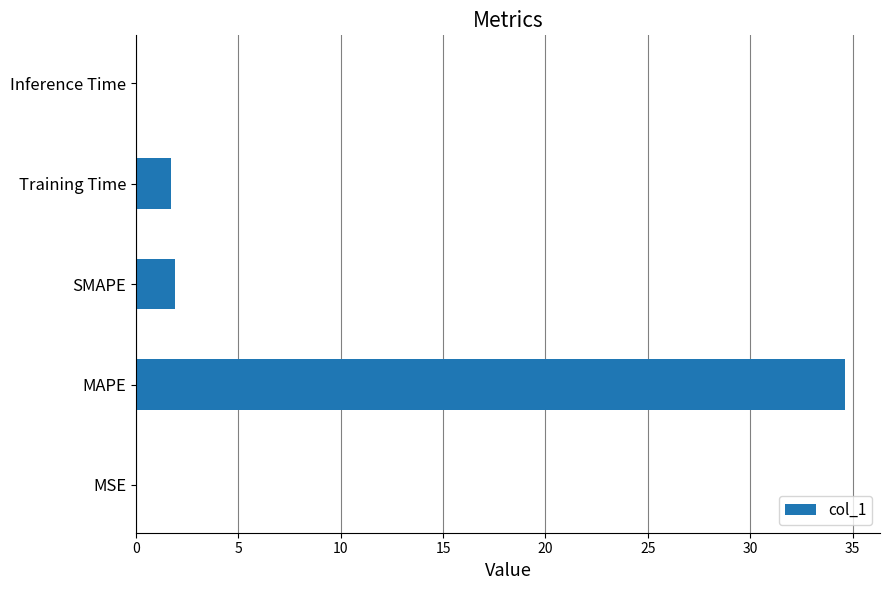

True or false: the data shows 0.0 at Inference Time.

True